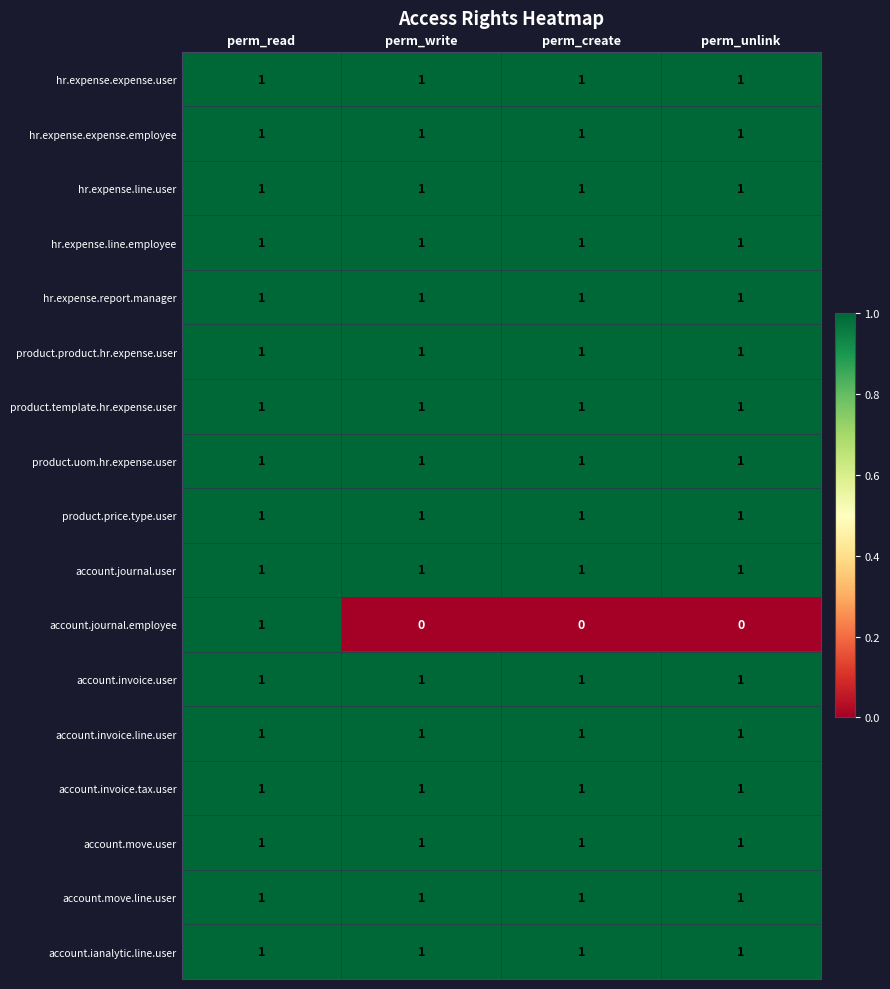

The product.price.type.user series shows 1 at perm_create. True or false?

True